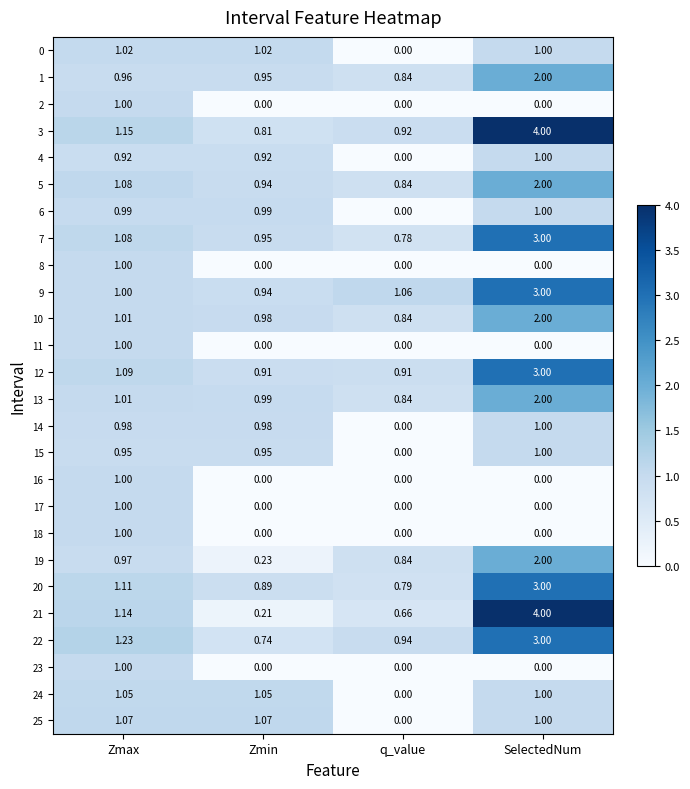

At which category is the sum across all series the highest?

SelectedNum